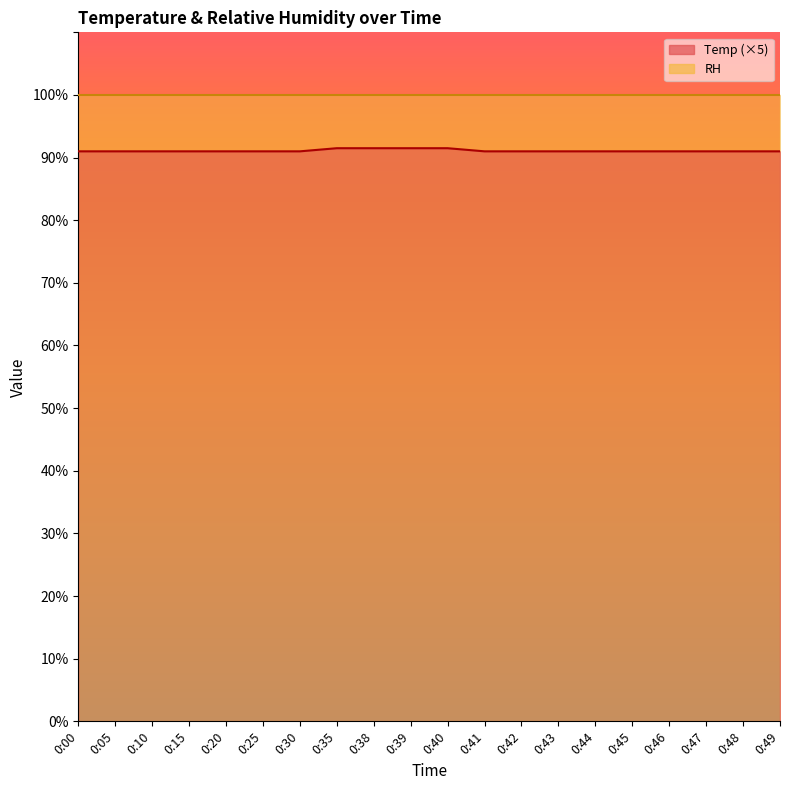

Count the number of data series in this chart.

2